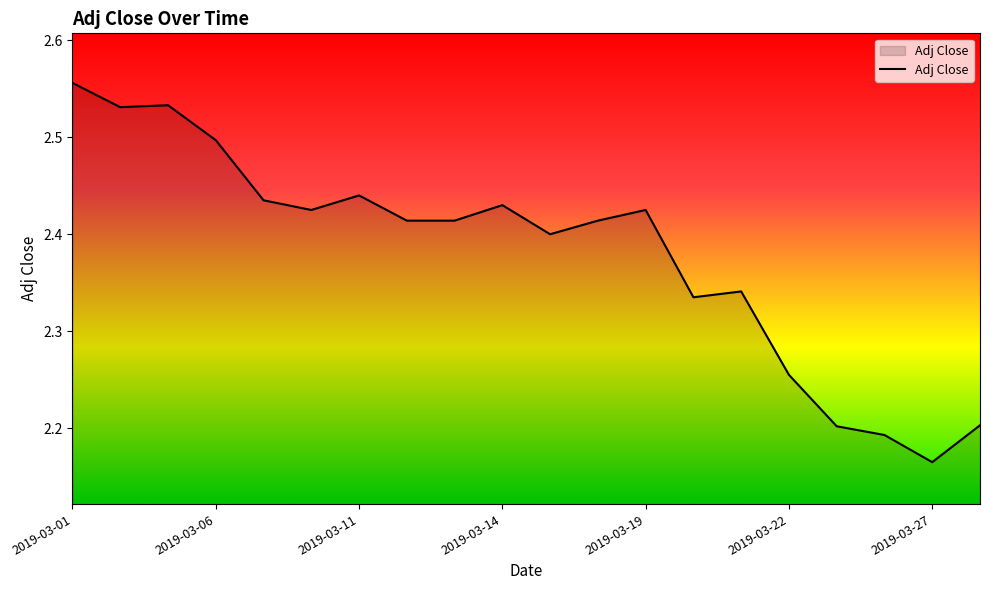

What is the difference between the maximum and minimum values?

0.4